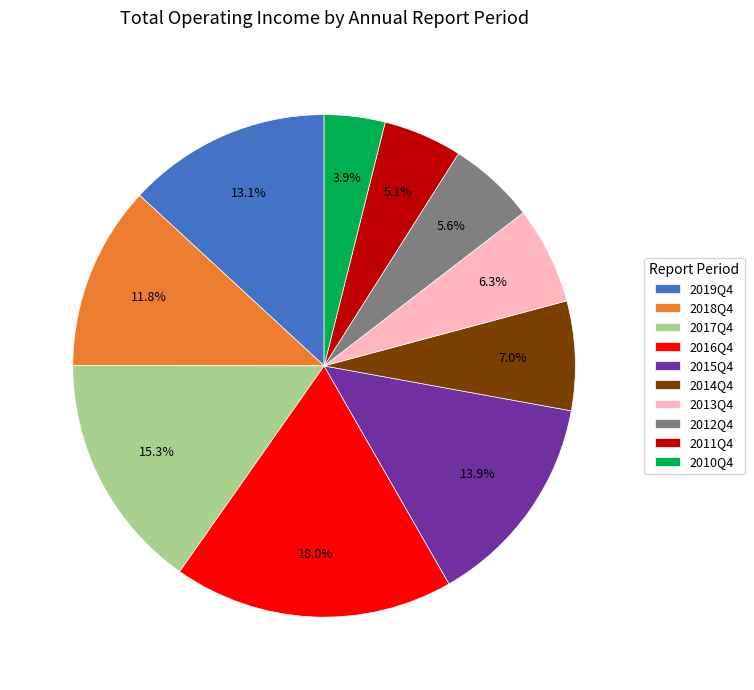

What is the smallest slice in the pie chart?

2010Q4